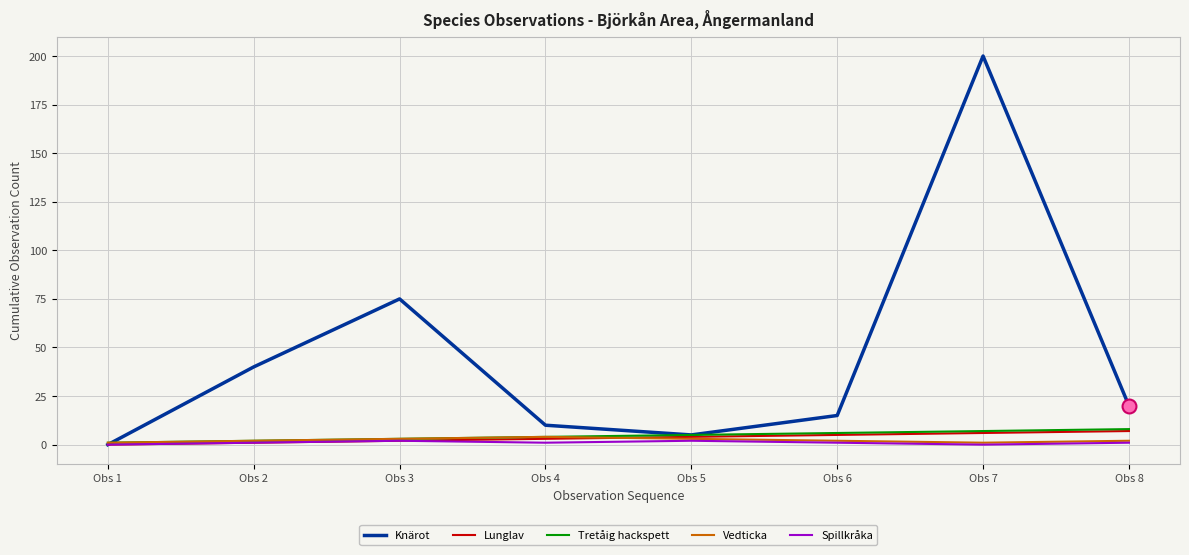

What is the maximum value for Knärot?

200